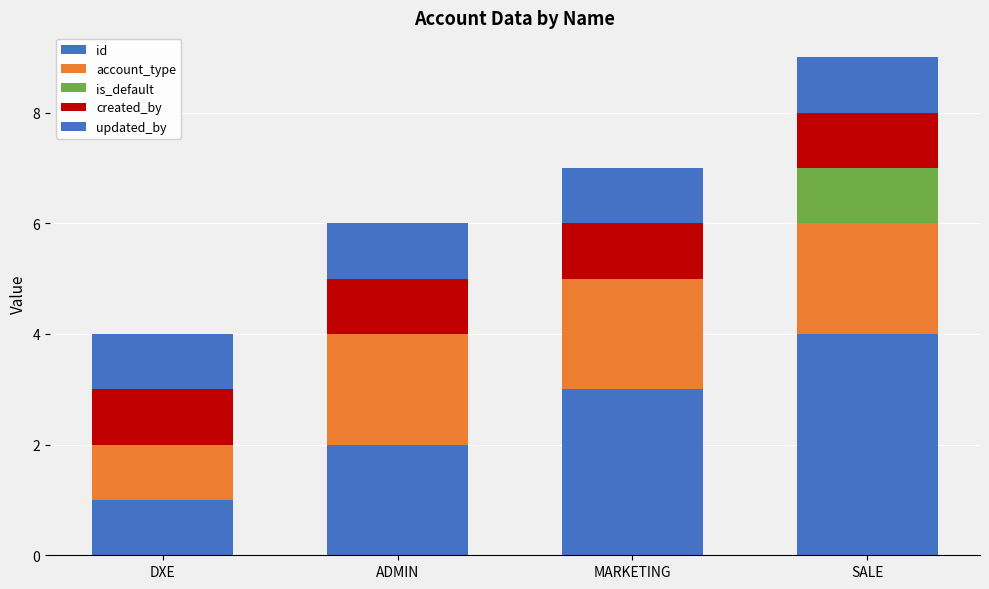

List the labels in order of updated_by value, largest first.

DXE, ADMIN, MARKETING, SALE